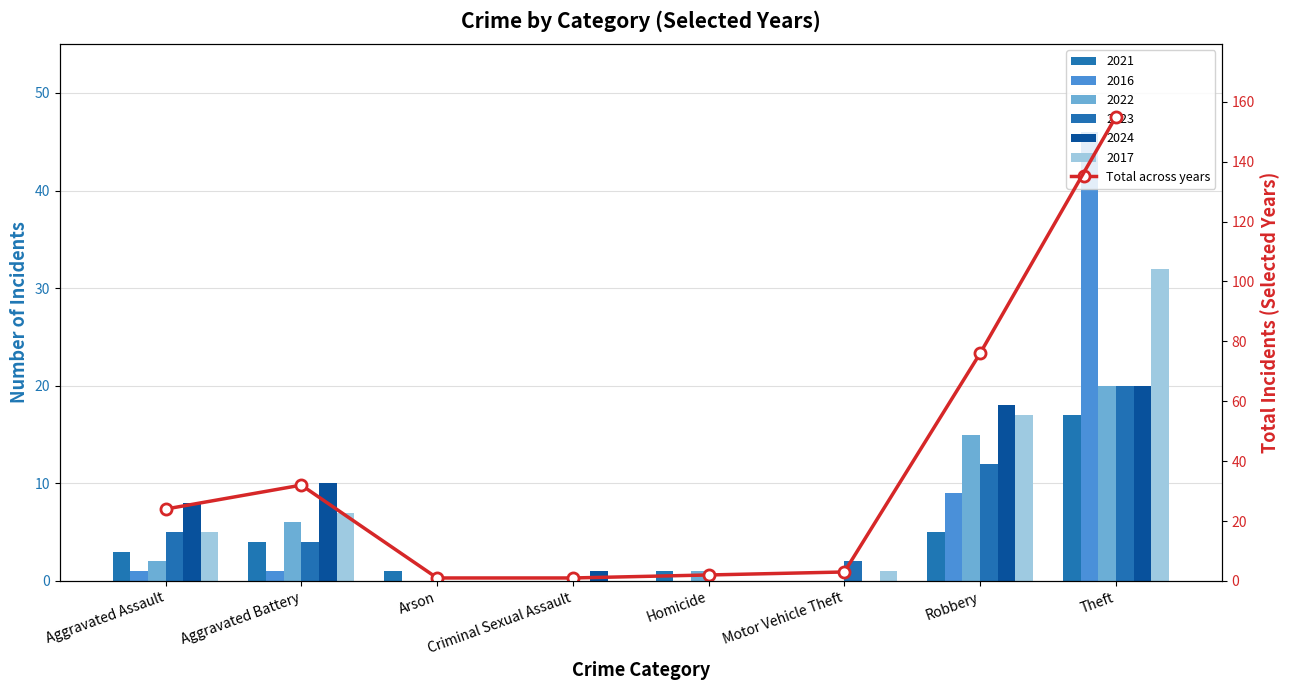

What value does the data have at Aggravated Battery, to the nearest 10?

30